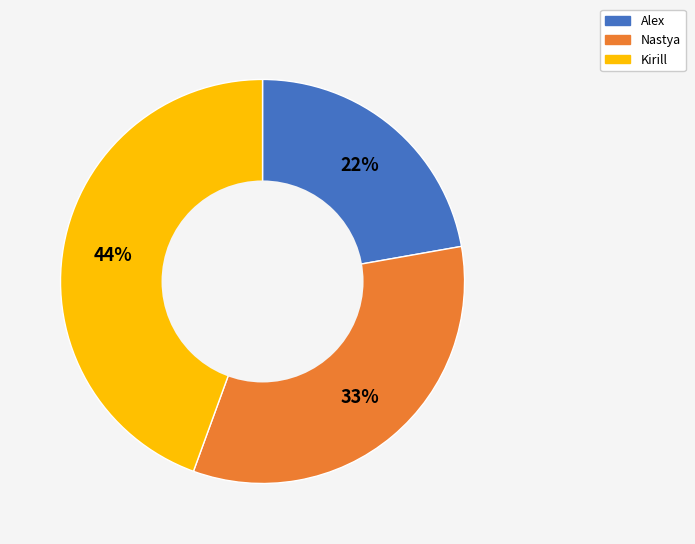

To the nearest percent, what is the average slice percentage?

33%